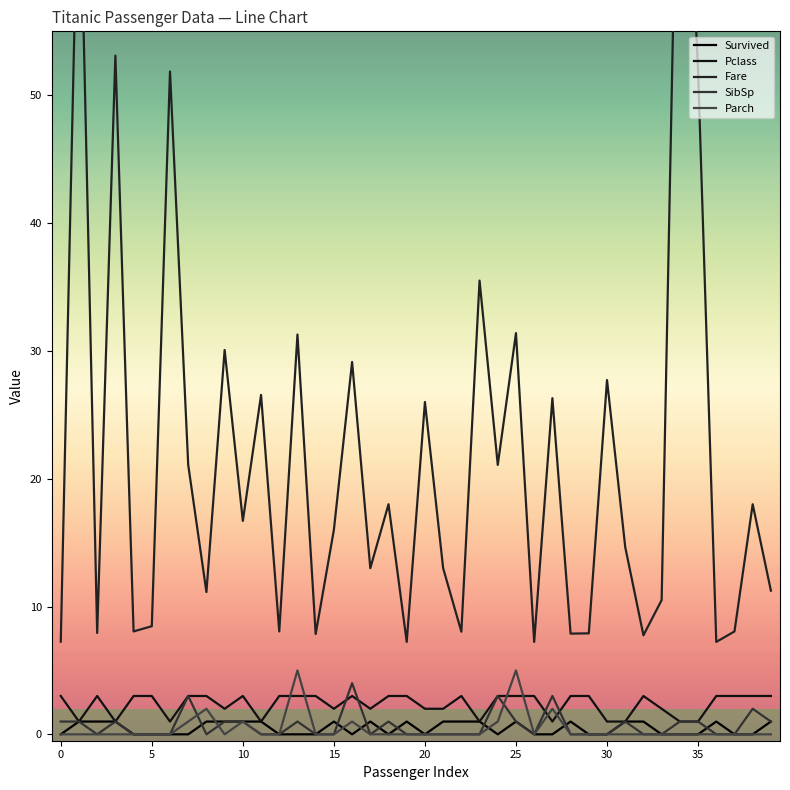

Which series has the largest total across all categories?

Fare